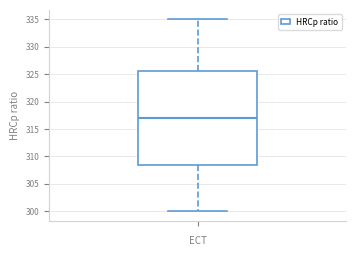

Where does the upper whisker of the box end on the y-axis? The values are not printed on the chart, so give them approximately, as read against the axis.

335.0